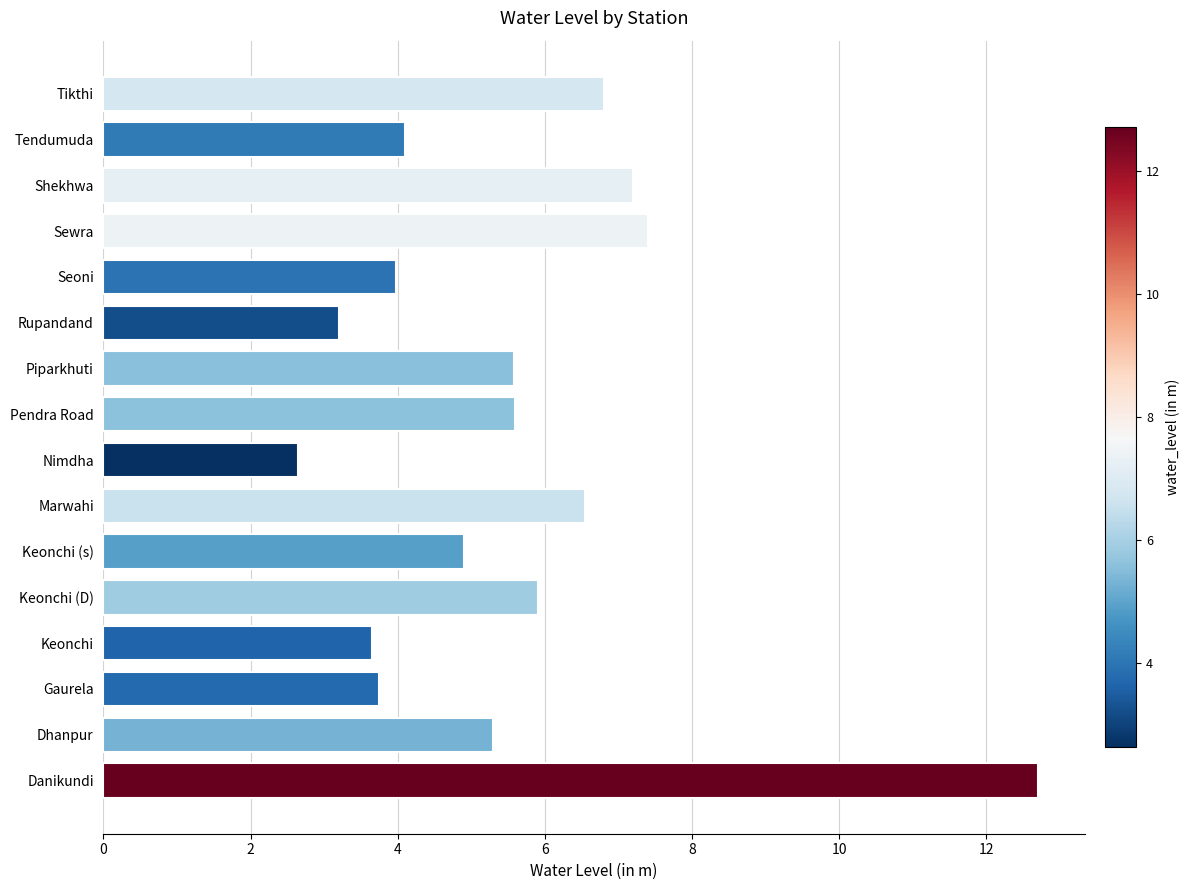

How many values are below 5?

7